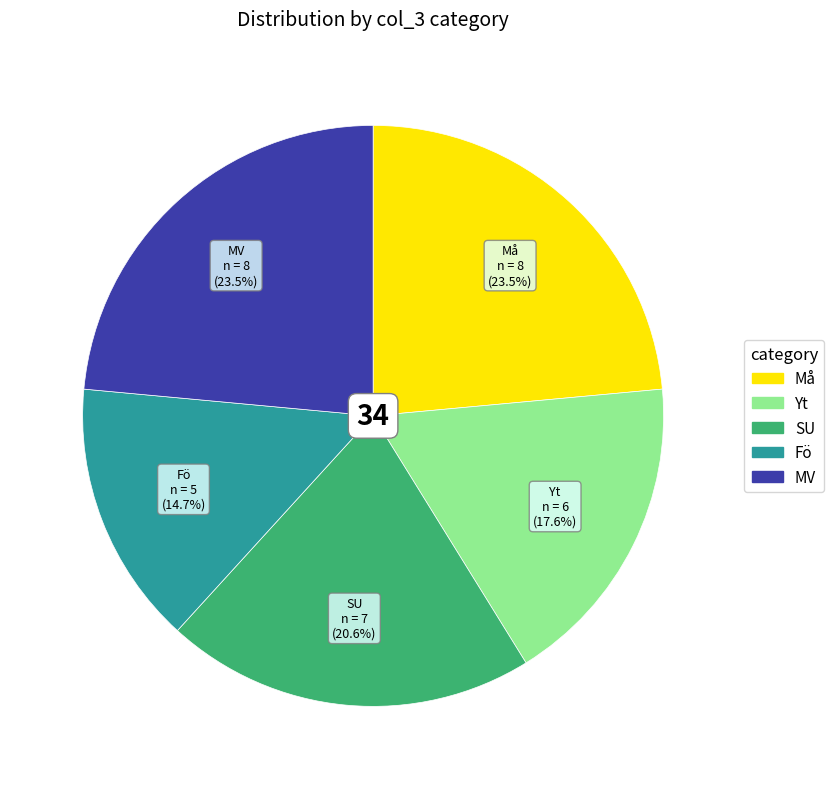

What is the smallest slice in the pie chart?

Fö